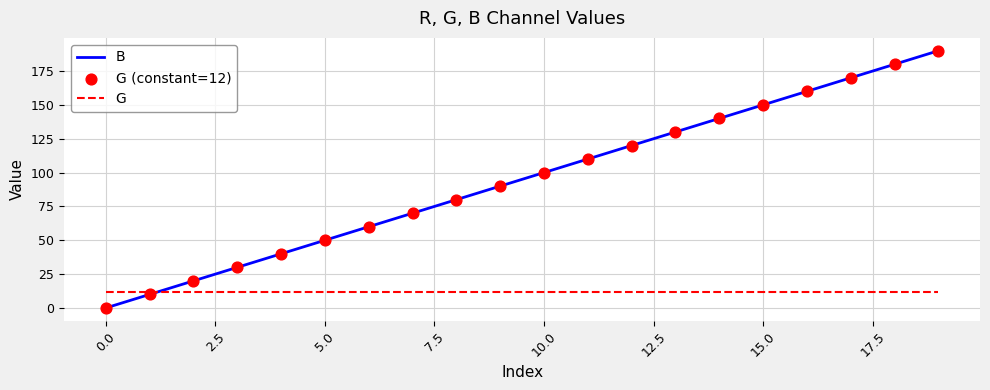

Which series has the largest total across all categories?

B